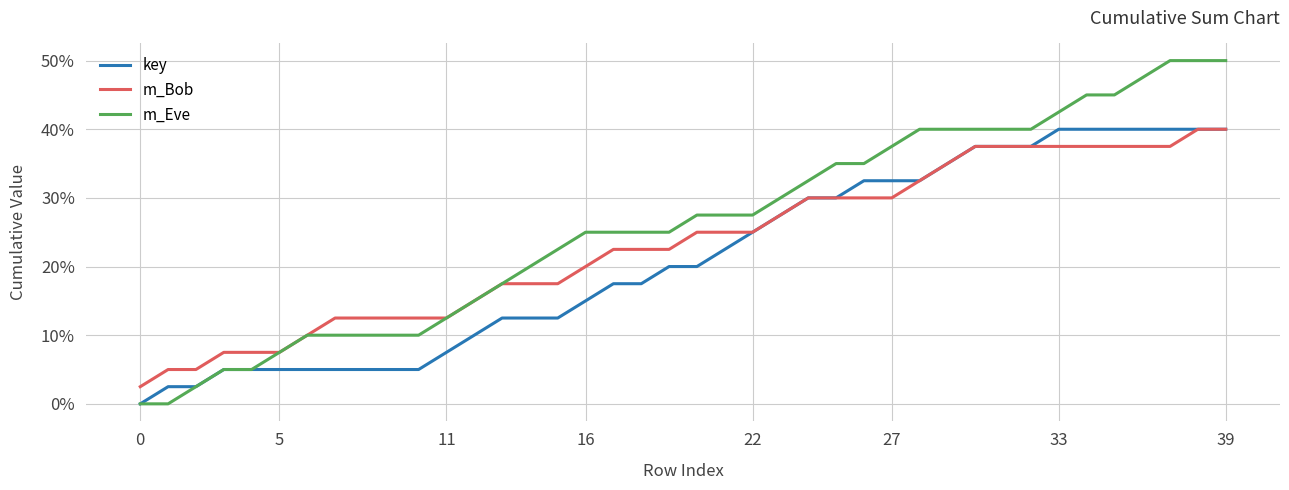

Which series has the largest total across all categories?

m_Eve